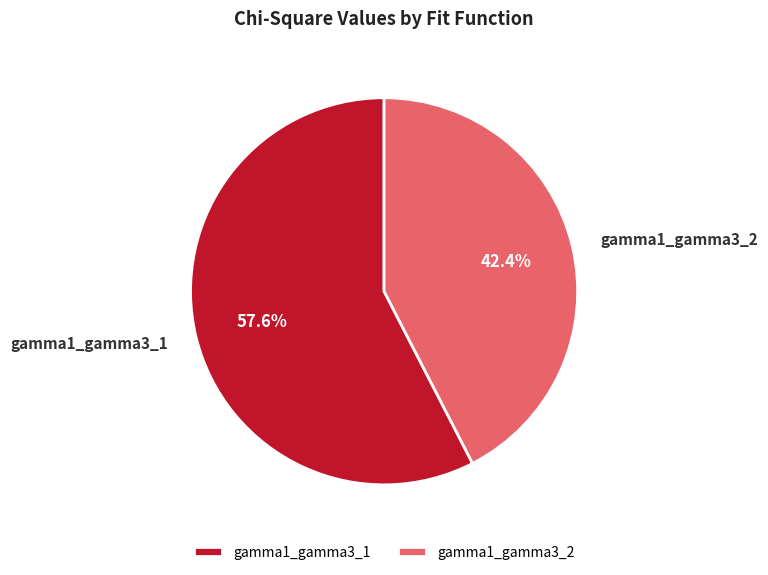

What portion of the pie excludes gamma1_gamma3_1?

42.4%